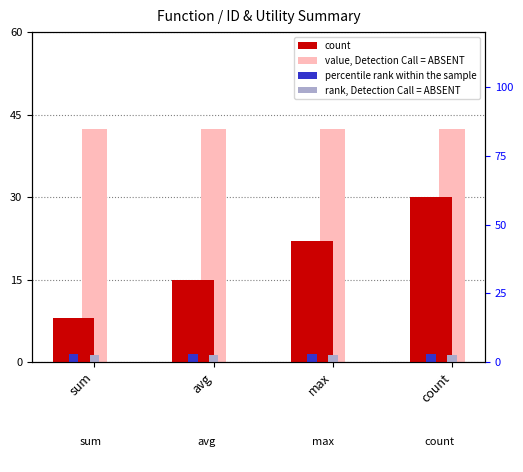

Reading left to right, extract all data points from this chart.

count: sum=8.0	avg=15.0	max=22.0	count=30.0
value, Detection Call = ABSENT: sum=42.4	avg=42.4	max=42.4	count=42.4